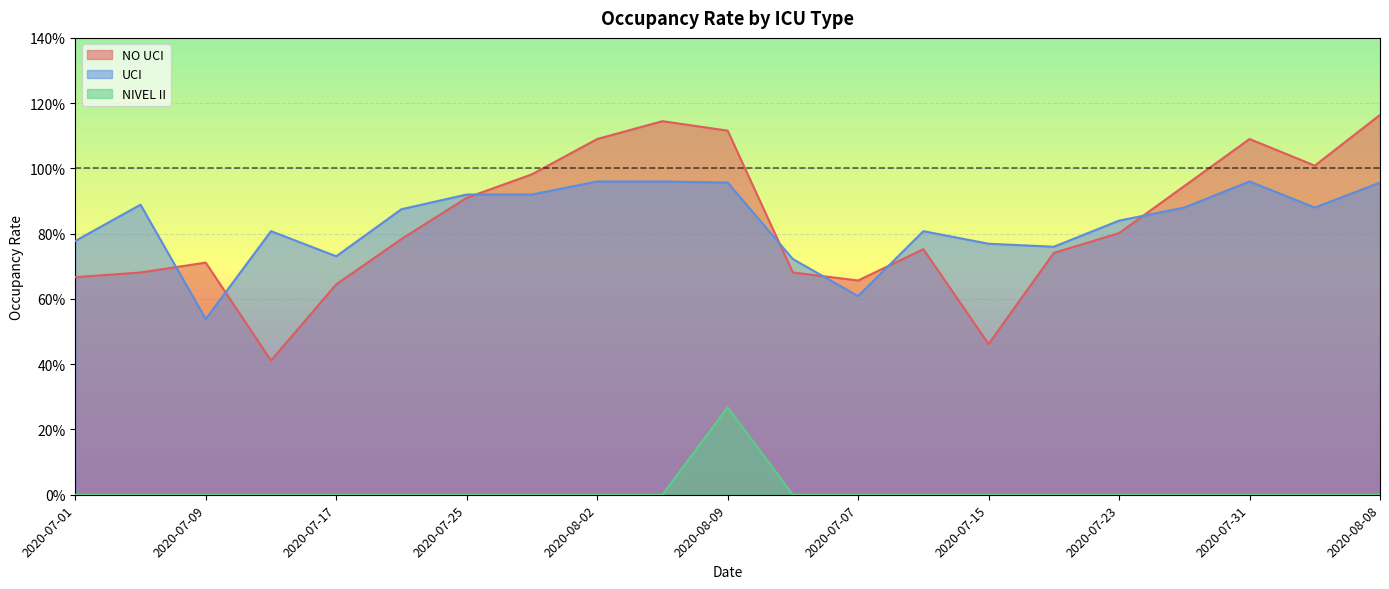

Which category has the lowest value across all series?

2020-07-01